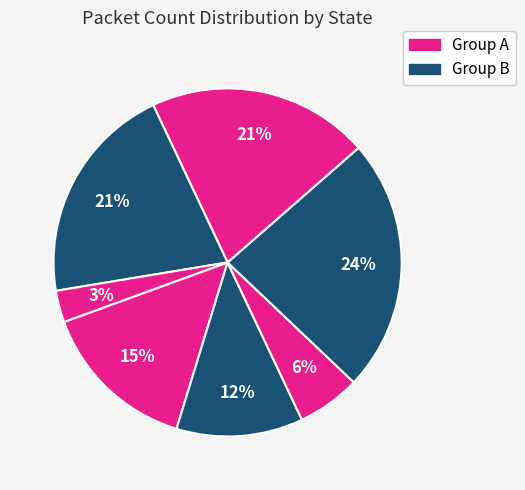

How many segments does this pie chart have?

7